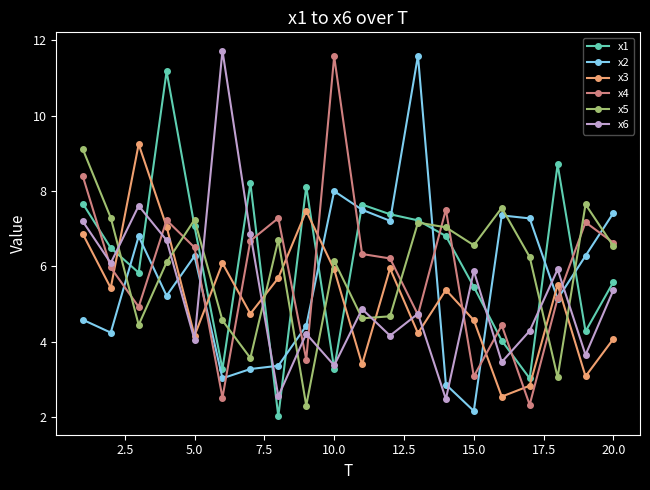

At how many categories does at least one series exceed 10?

4